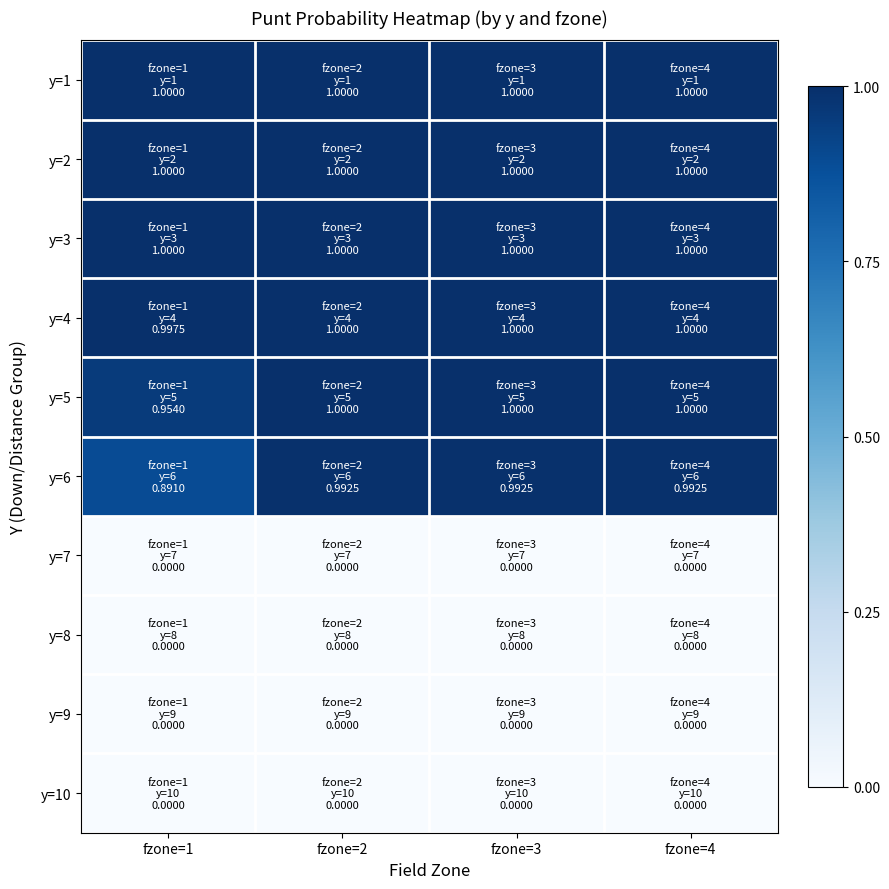

Reading left to right, what are all the values shown in this chart?

y=1: fzone=1=1.0	fzone=2=1.0	fzone=3=1.0	fzone=4=1.0
y=2: fzone=1=1.0	fzone=2=1.0	fzone=3=1.0	fzone=4=1.0
y=3: fzone=1=1.0	fzone=2=1.0	fzone=3=1.0	fzone=4=1.0
y=4: fzone=1=1.0	fzone=2=1.0	fzone=3=1.0	fzone=4=1.0
y=5: fzone=1=1.0	fzone=2=1.0	fzone=3=1.0	fzone=4=1.0
y=6: fzone=1=0.9	fzone=2=1.0	fzone=3=1.0	fzone=4=1.0
y=7: fzone=1=0.0	fzone=2=0.0	fzone=3=0.0	fzone=4=0.0
y=8: fzone=1=0.0	fzone=2=0.0	fzone=3=0.0	fzone=4=0.0
y=9: fzone=1=0.0	fzone=2=0.0	fzone=3=0.0	fzone=4=0.0
y=10: fzone=1=0.0	fzone=2=0.0	fzone=3=0.0	fzone=4=0.0